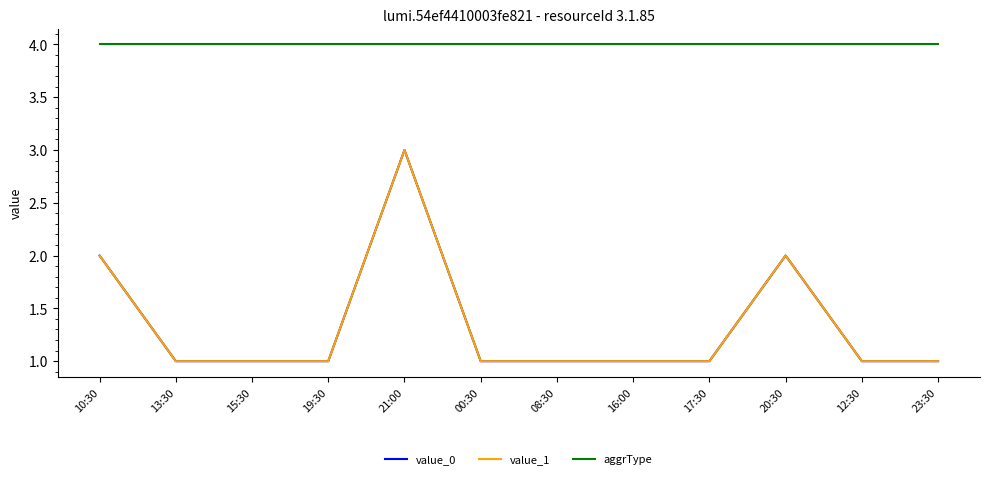

What is the total value across all series at 12:30?

6